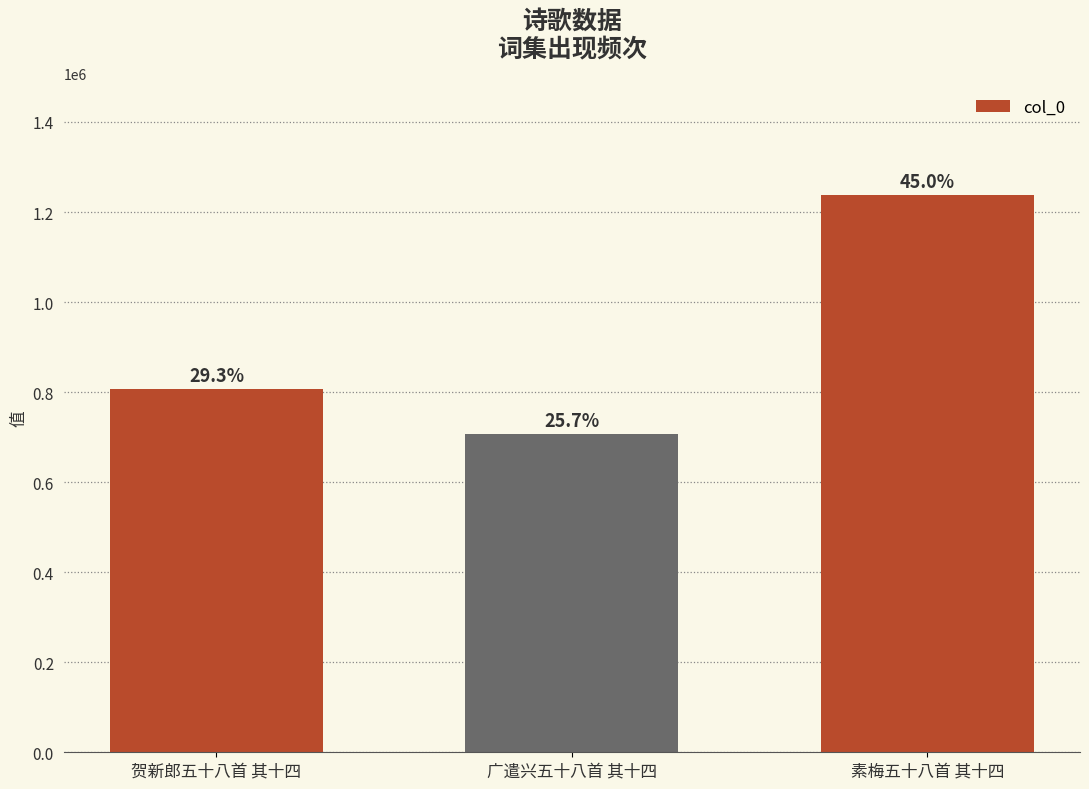

How many bars are there in total?

3